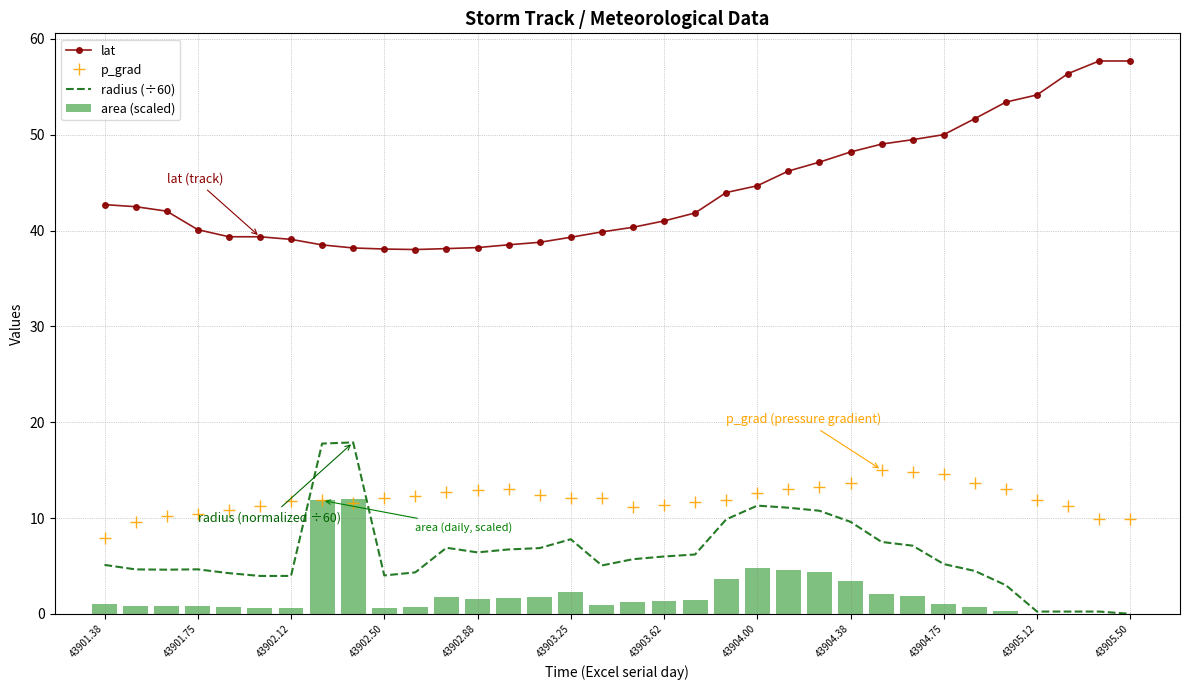

Does the chart contain stacked bars?

No